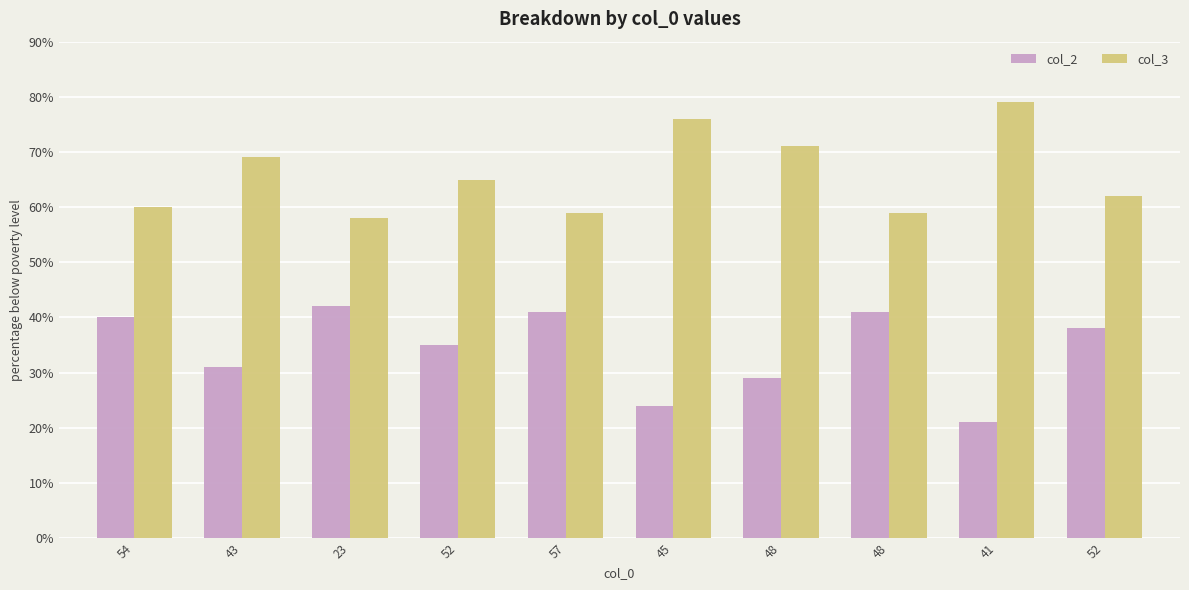

Which label corresponds to the smallest value in the chart?

41